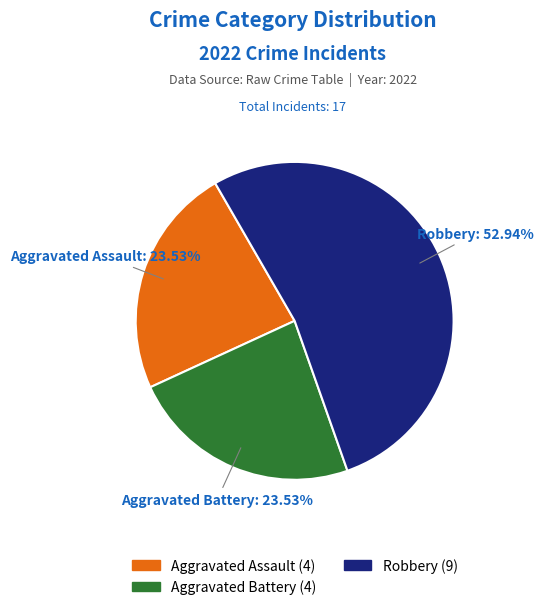

Is it true that Aggravated Battery is 24% of the pie?

True